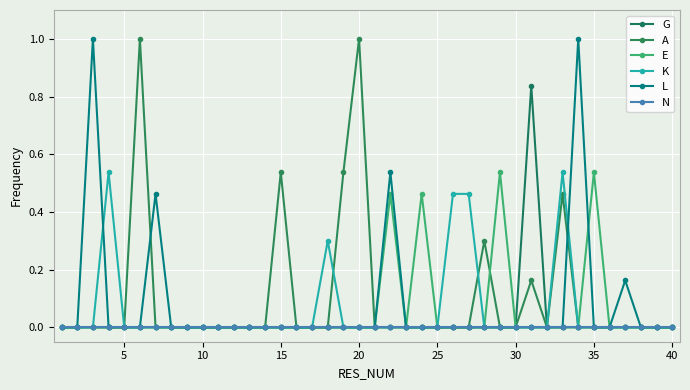

Count the number of categories in the chart.

40